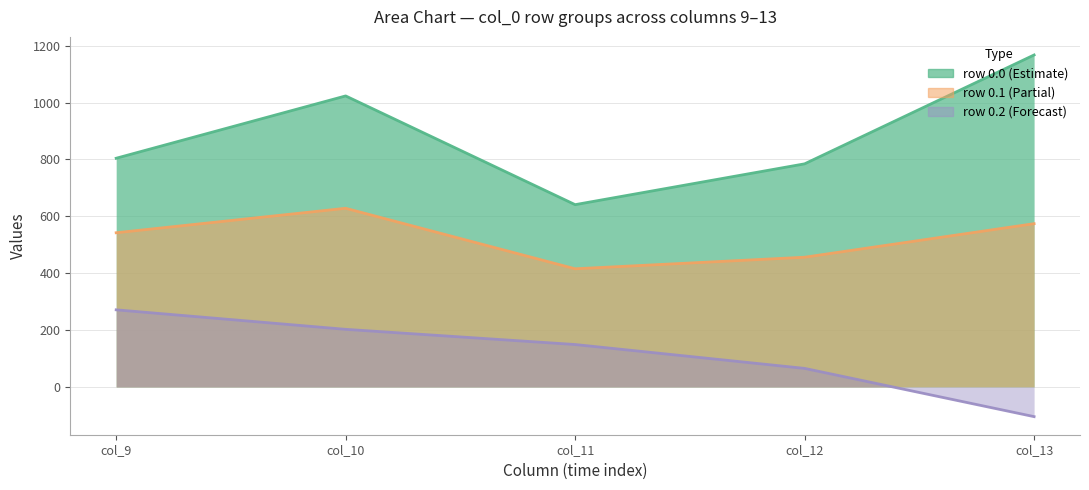

List the labels in order of col_9 value, largest first.

0.0, 0.1, 0.2